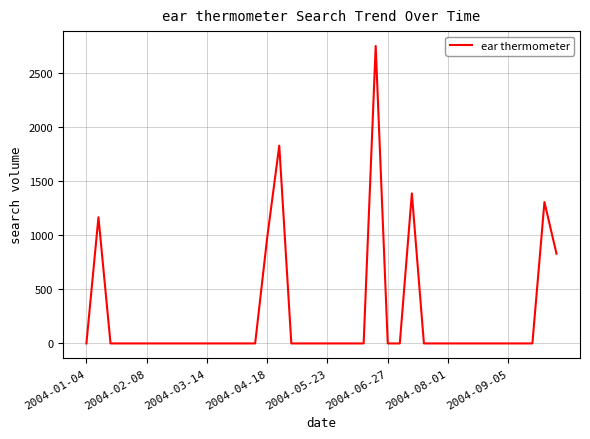

True or false: there are more than 0 points higher than both neighbors.

True